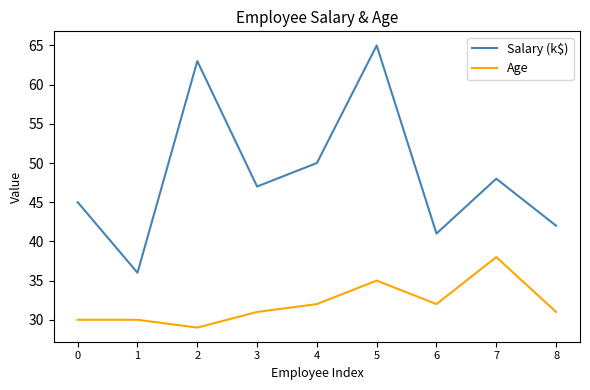

The value of Salary (k$) at 7 is 64. True or false?

False